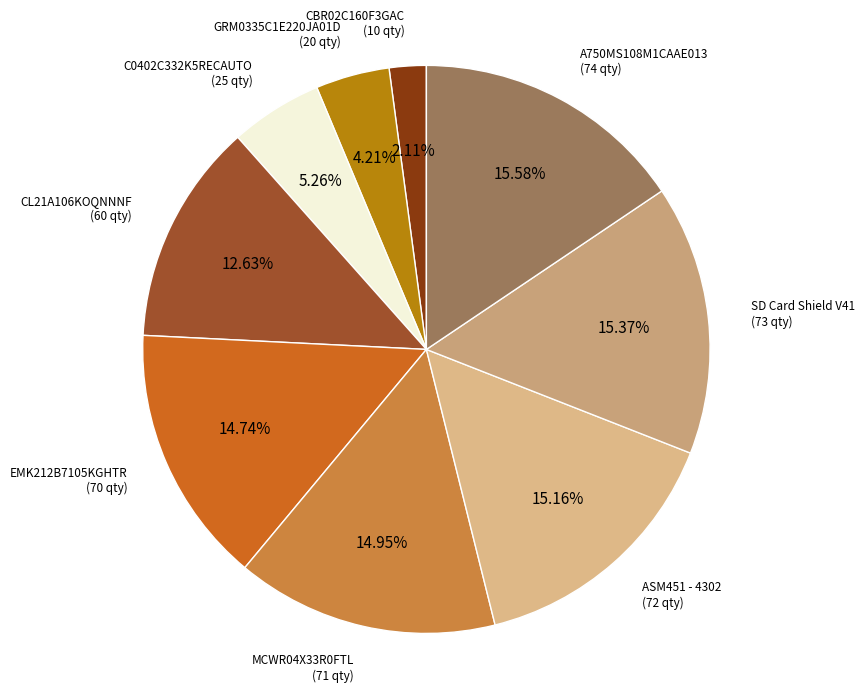

Which has a higher value, GRM0335C1E220JA01D or MCWR04X33R0FTL?

MCWR04X33R0FTL